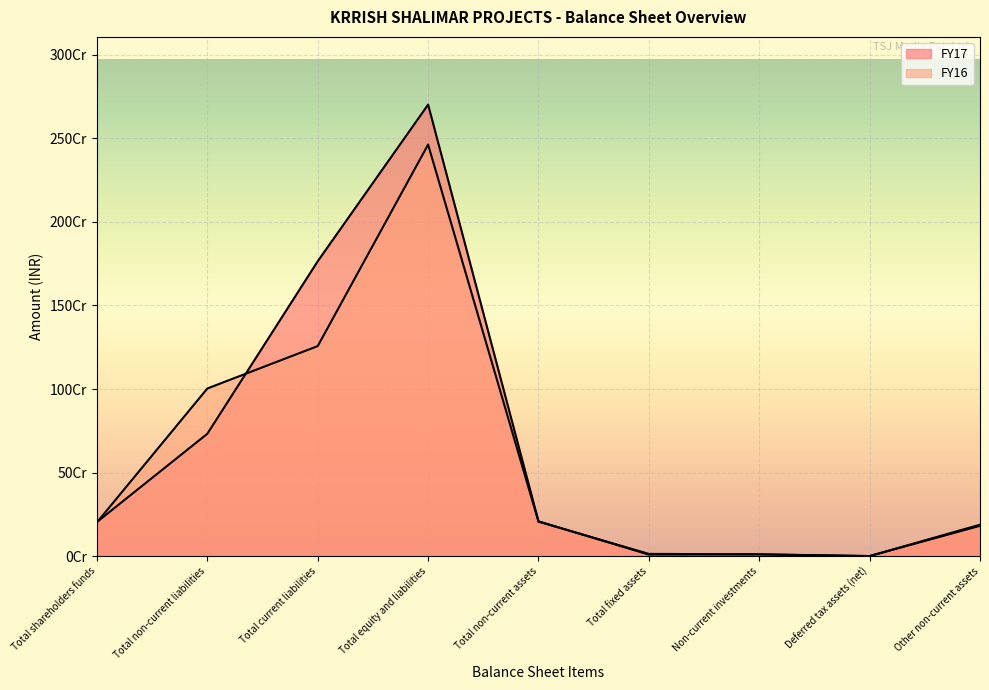

Does the chart display data point markers on the line(s)?

No